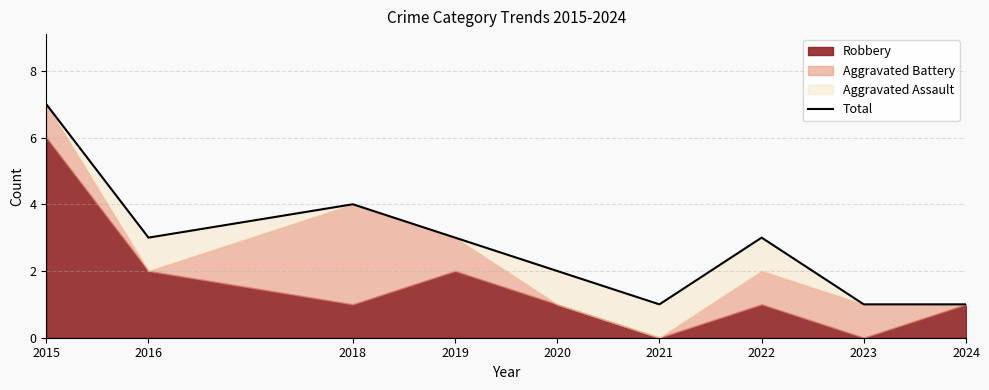

The chart shows a value of 1 at 2024. True or false?

True